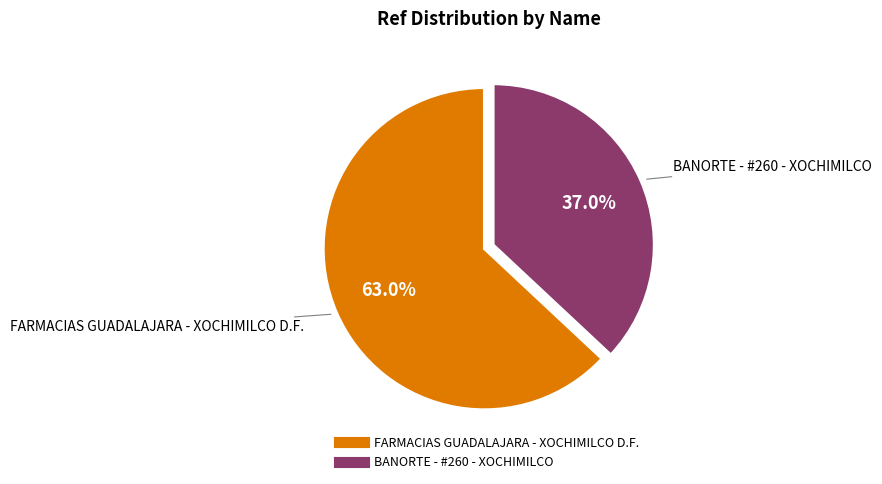

To the nearest percent, what percentage of the pie is BANORTE - #260 - XOCHIMILCO?

37%